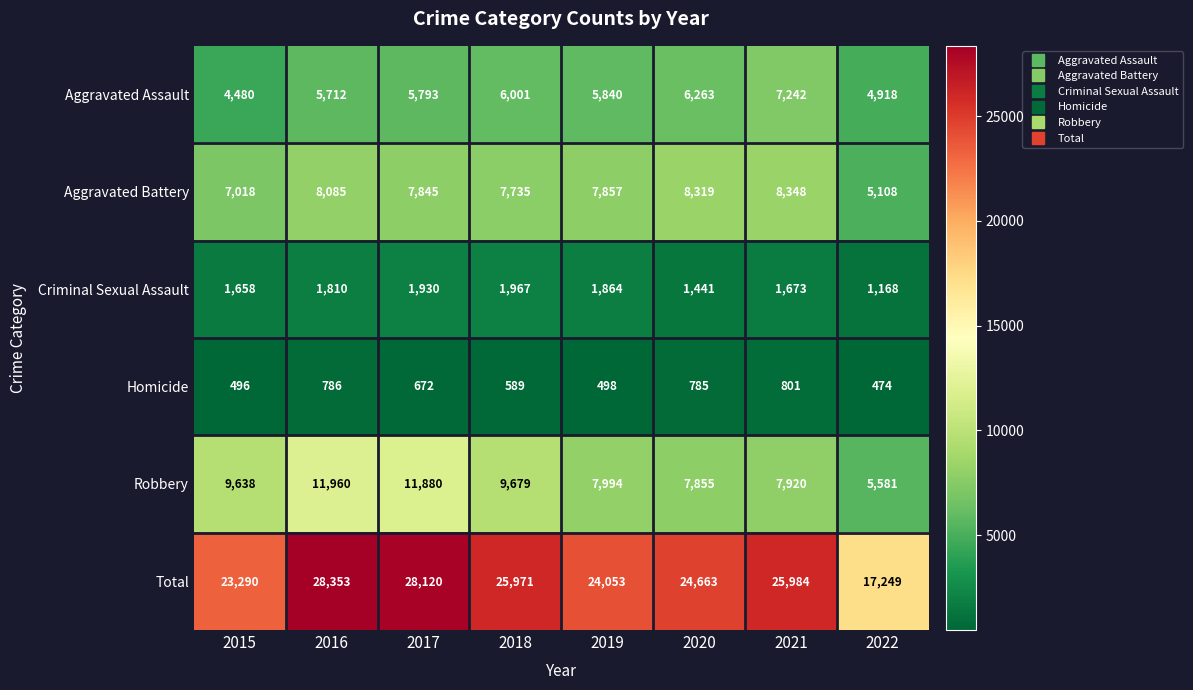

Count the number of data series in this chart.

6